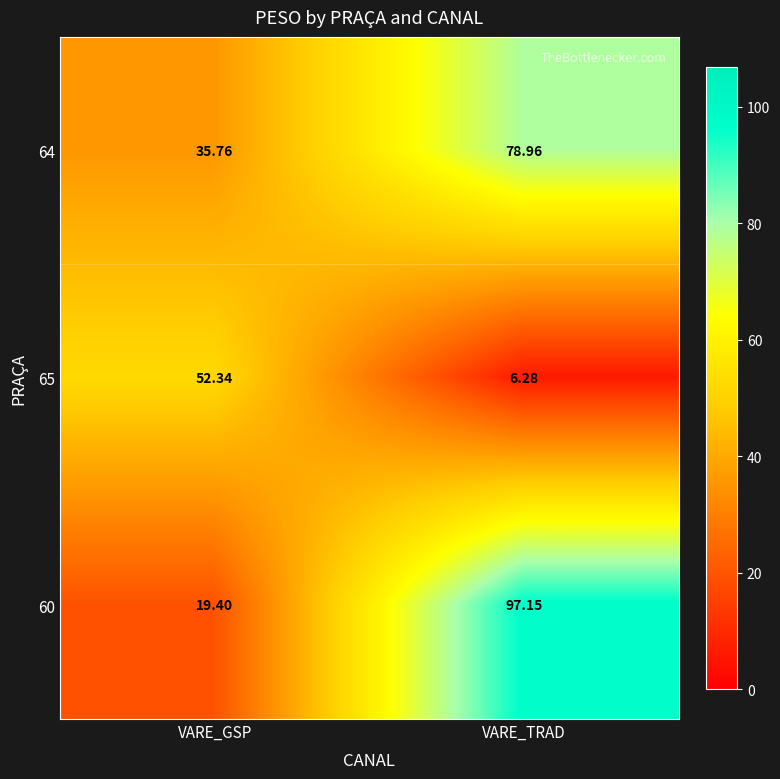

At which label does 65 first exceed 52?

VARE_GSP